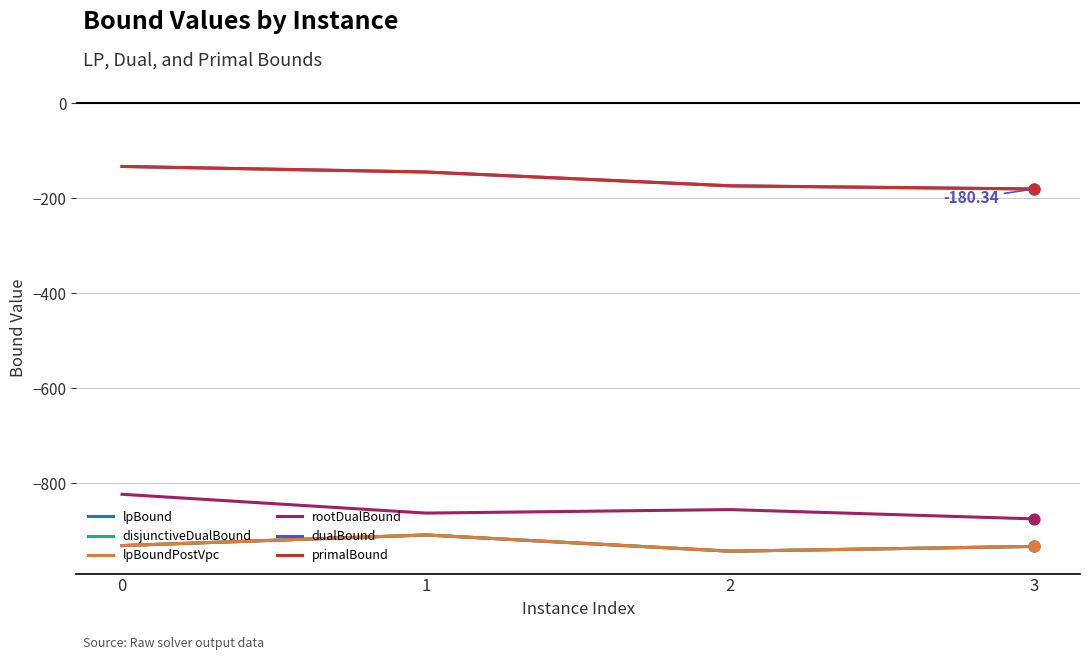

What is the total value across all series at 1?

-3880.2